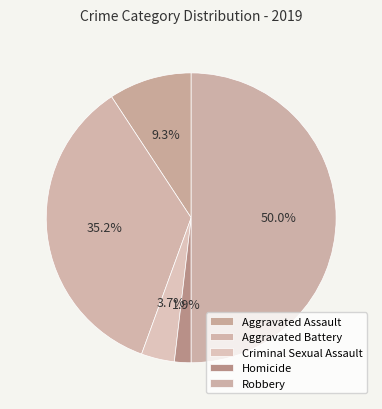

To the nearest percent, what is the average slice percentage?

20%